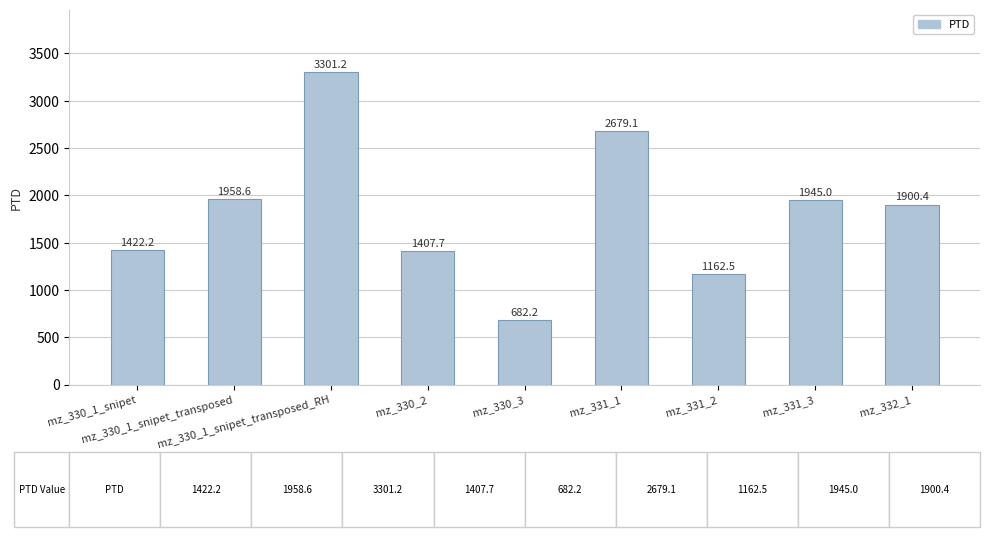

What is the difference between the maximum and minimum values?

2619.0